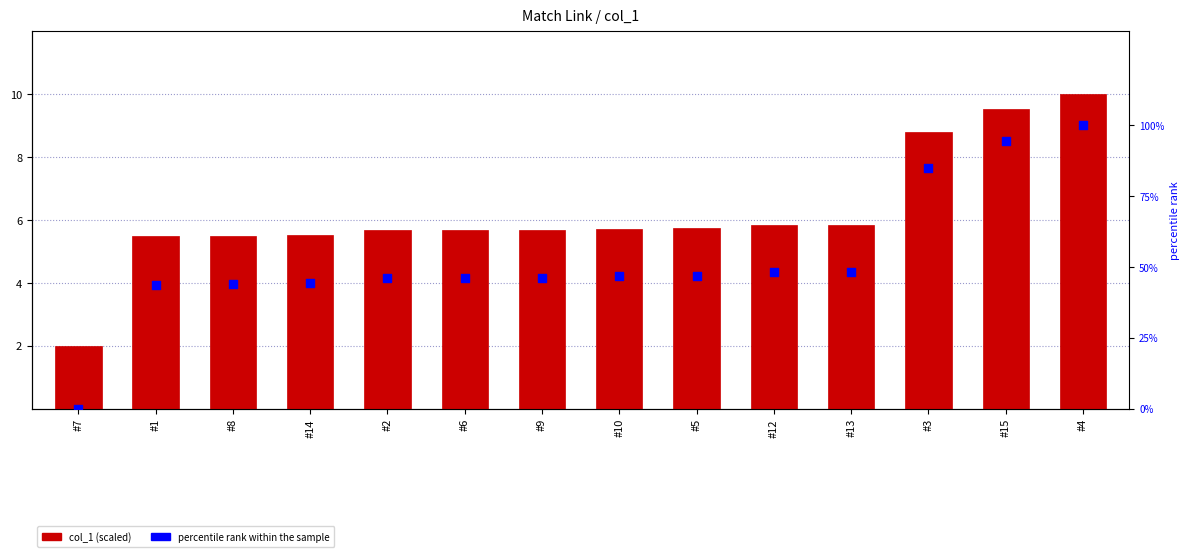

Which series reaches the maximum Y coordinate?

percentile rank within the sample